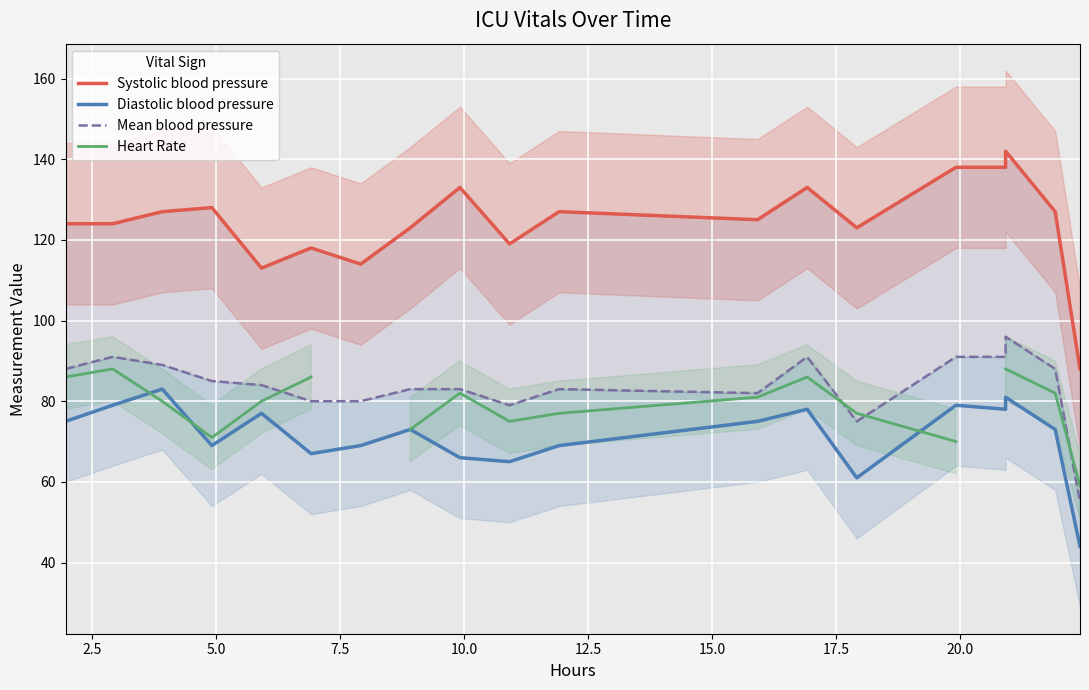

True or false: Heart Rate and Systolic blood pressure cross at least once.

False